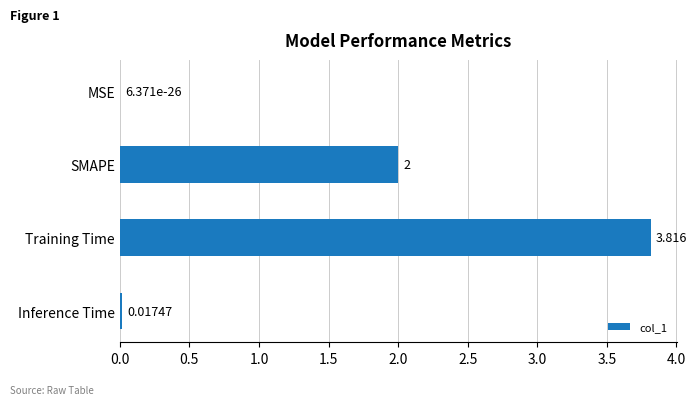

Which category has the highest value across all series?

Training Time